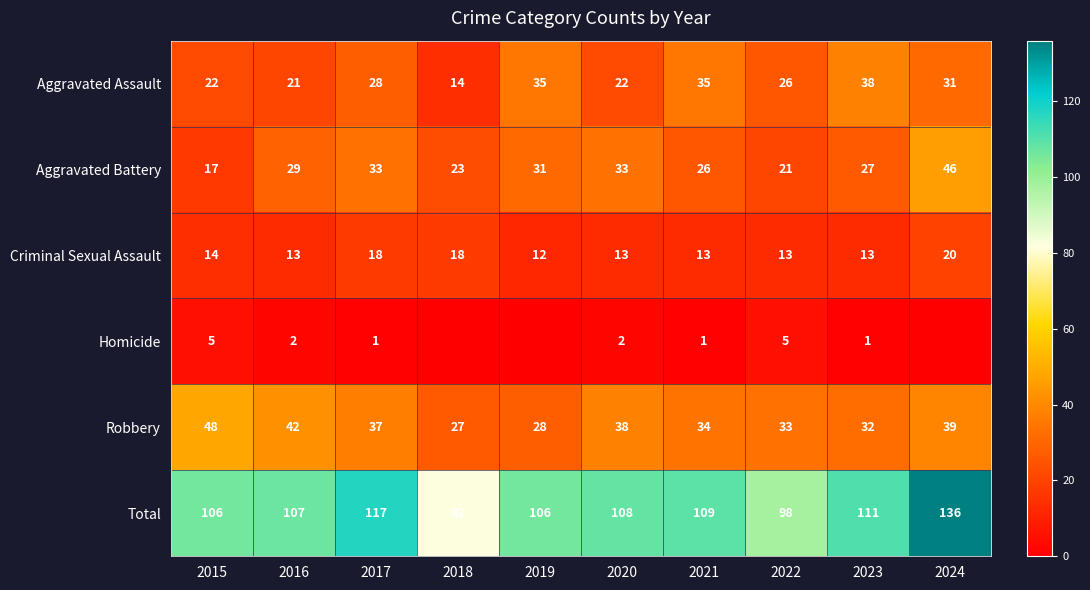

What is the sum of the Aggravated Assault values at 2015 and 2020?

44